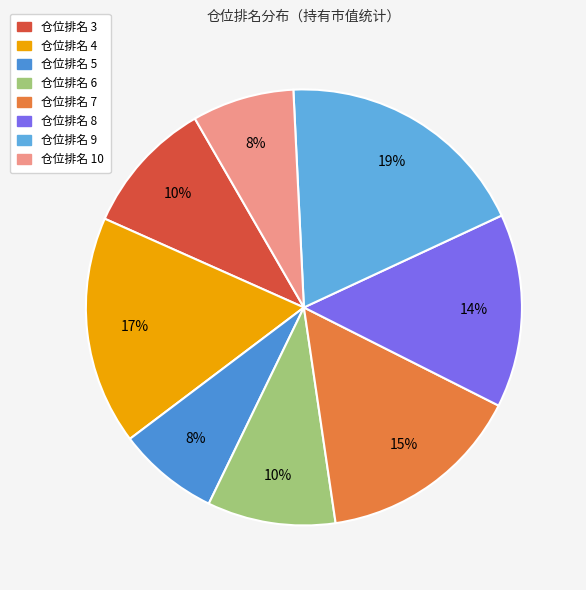

Count the number of slices in the pie.

8